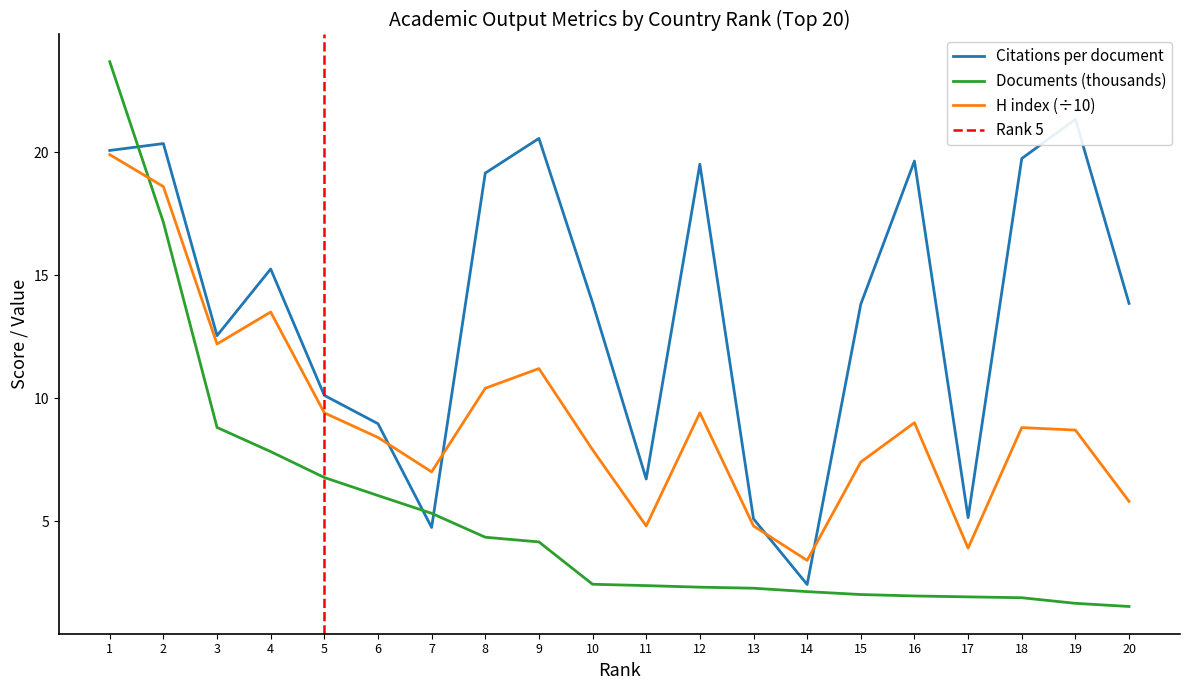

Rank the series by their maximum value, from highest to lowest.

Documents (thousands), Citations per document, H index